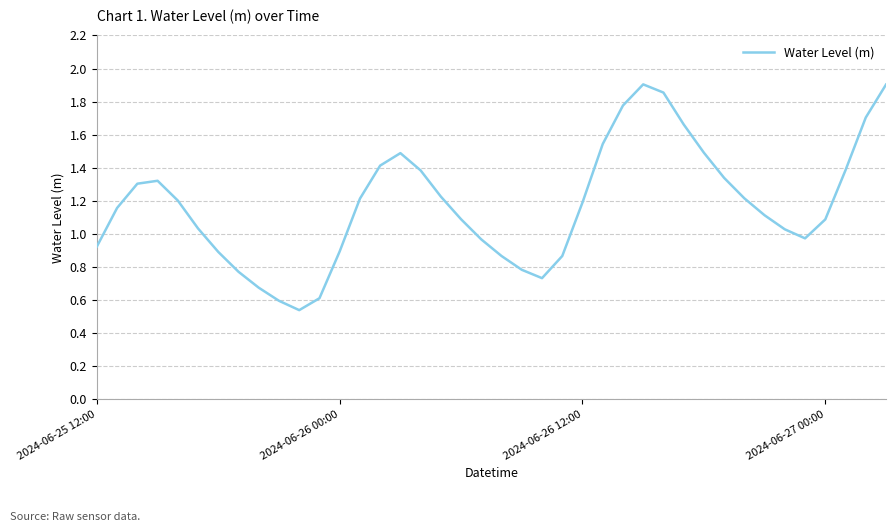

What is the difference between the maximum and minimum values?

1.4